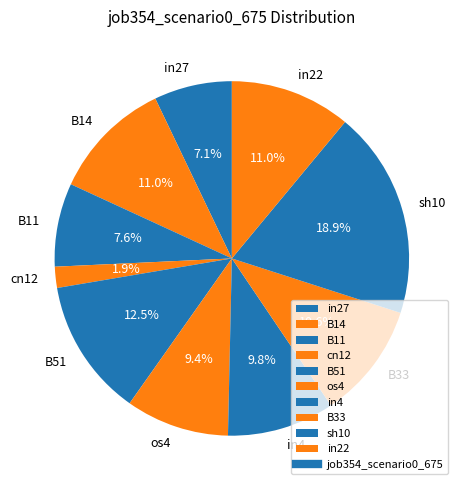

Do in22 and B14 together represent more than half of the pie?

No